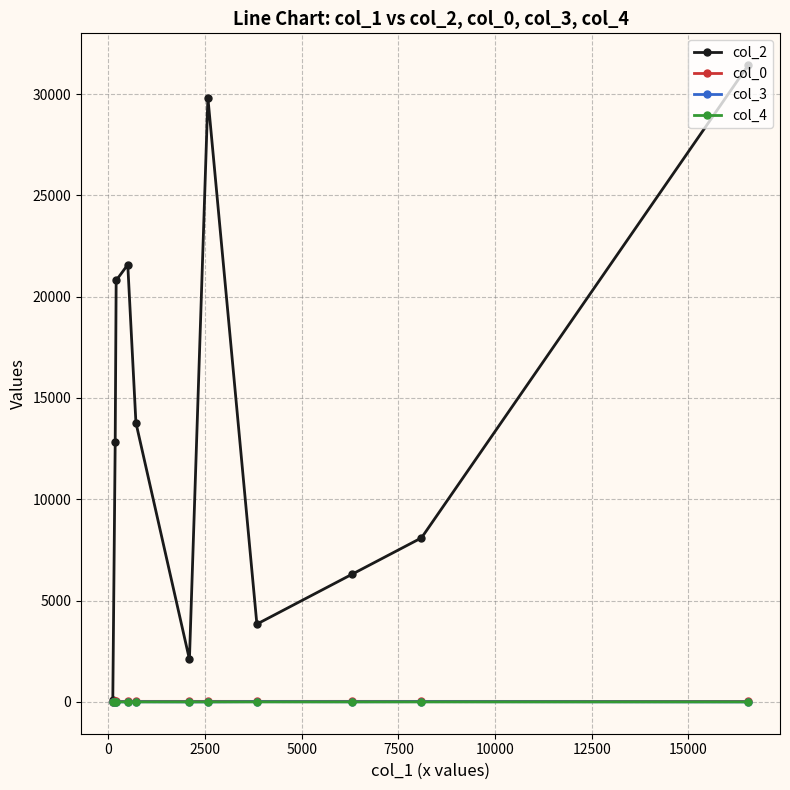

Which series has the largest total across all categories?

col_2